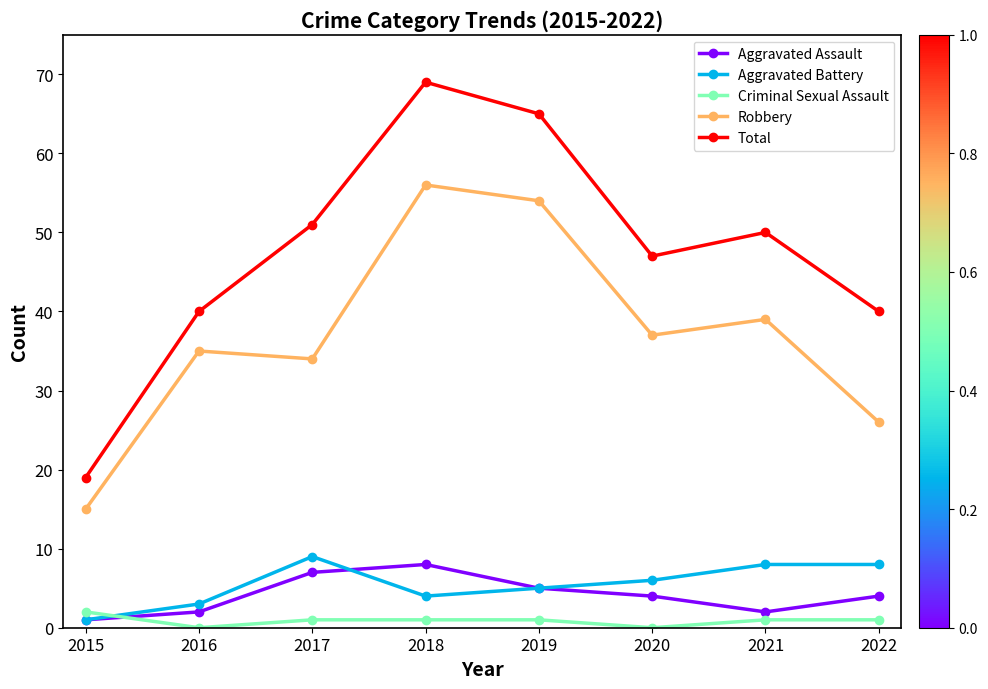

Which series has the widest spread of values?

Total